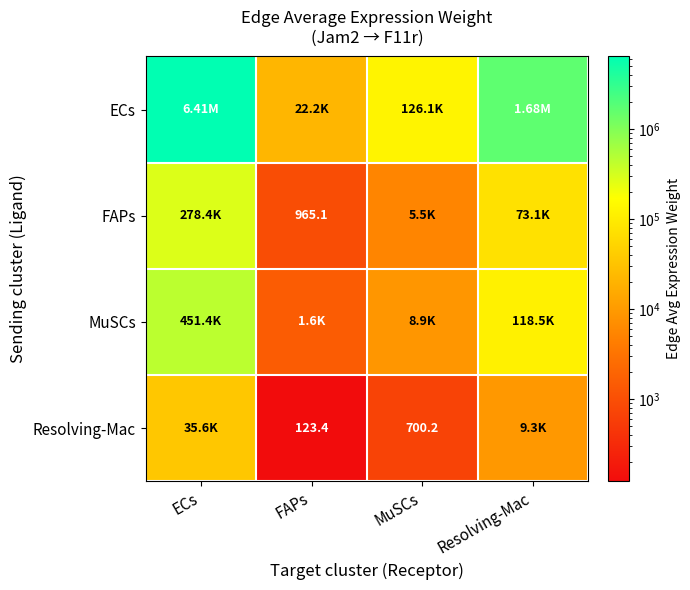

What is the difference between the maximum and second lowest values in the Resolving-Mac series?

34894.4